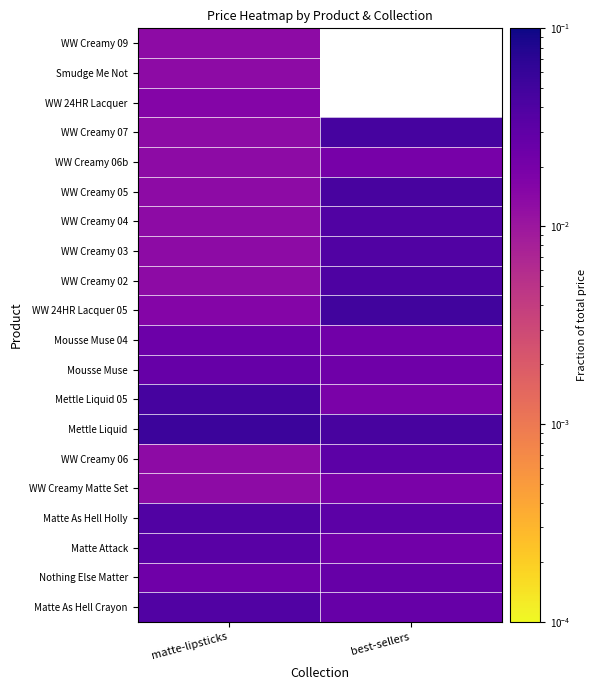

How many data points does each series have?

2